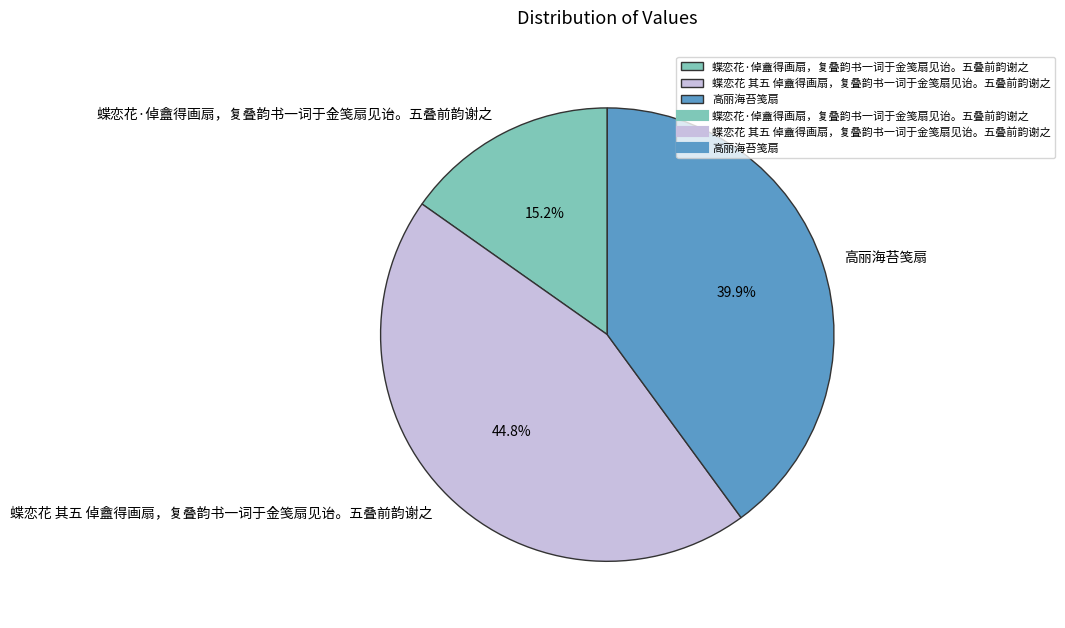

Count the number of slices in the pie.

3